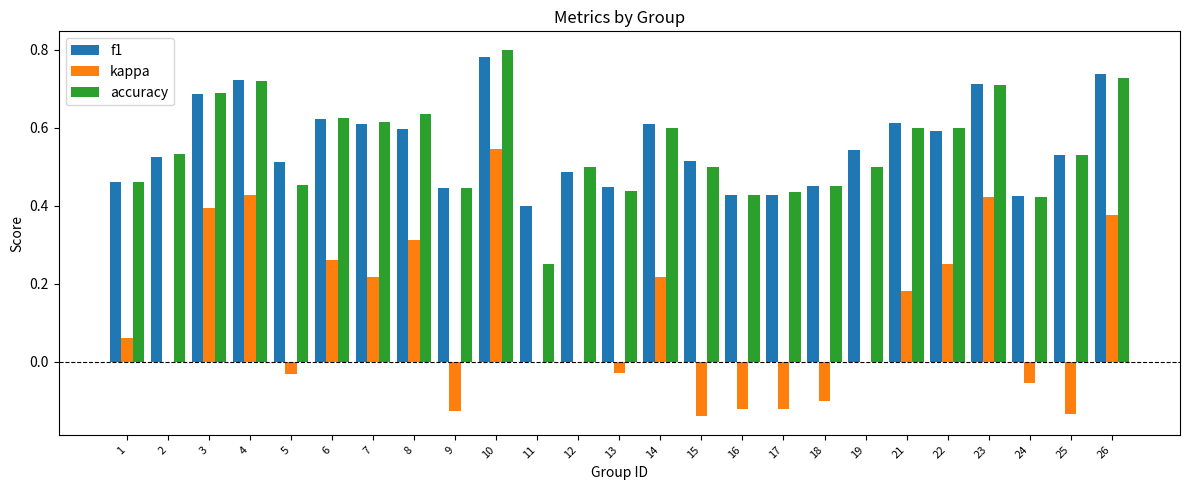

Is the value of kappa at 19 greater than the value of f1 at 8?

No